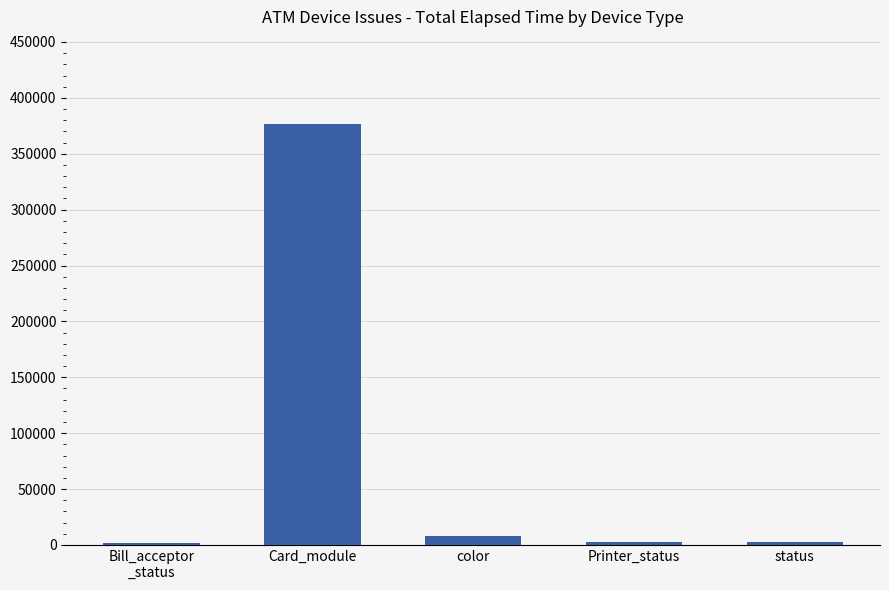

What is the maximum value shown in the chart?

376736